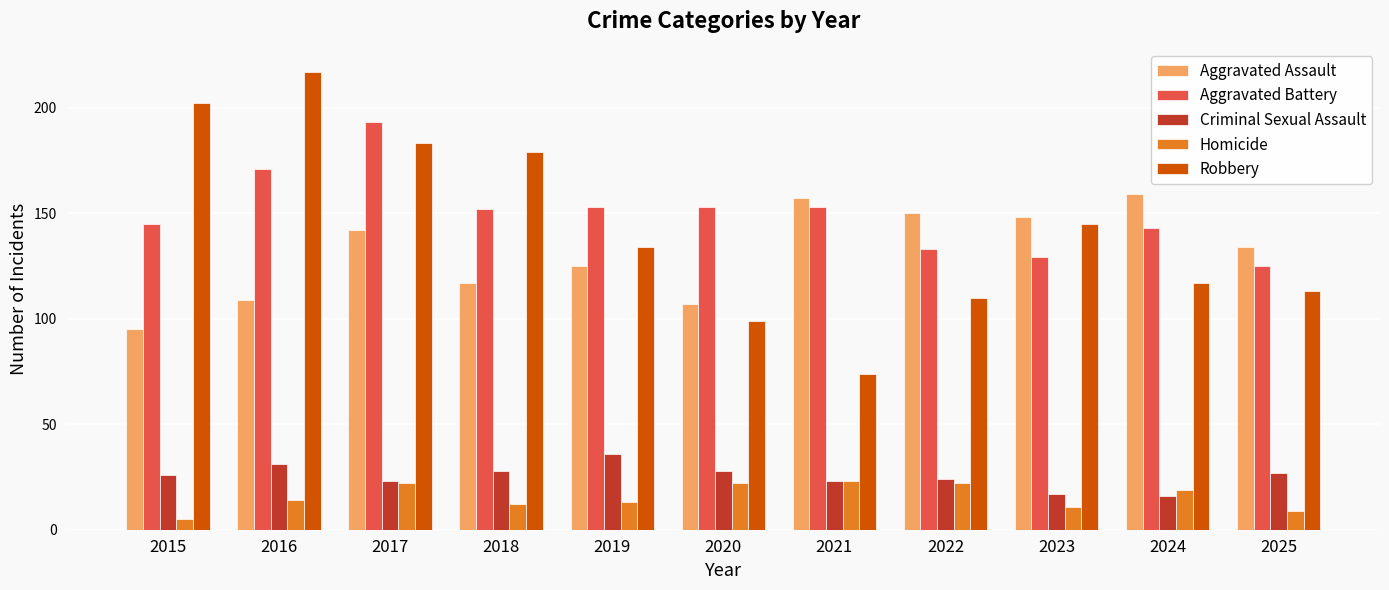

What is the average value of the Aggravated Assault series?

131